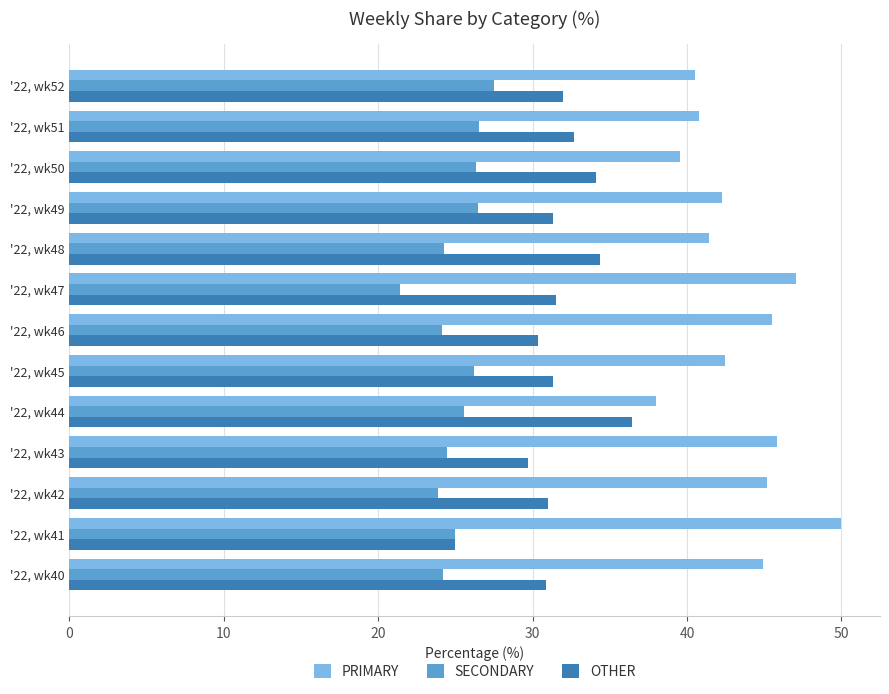

What is the average value of the PRIMARY series?

43.4